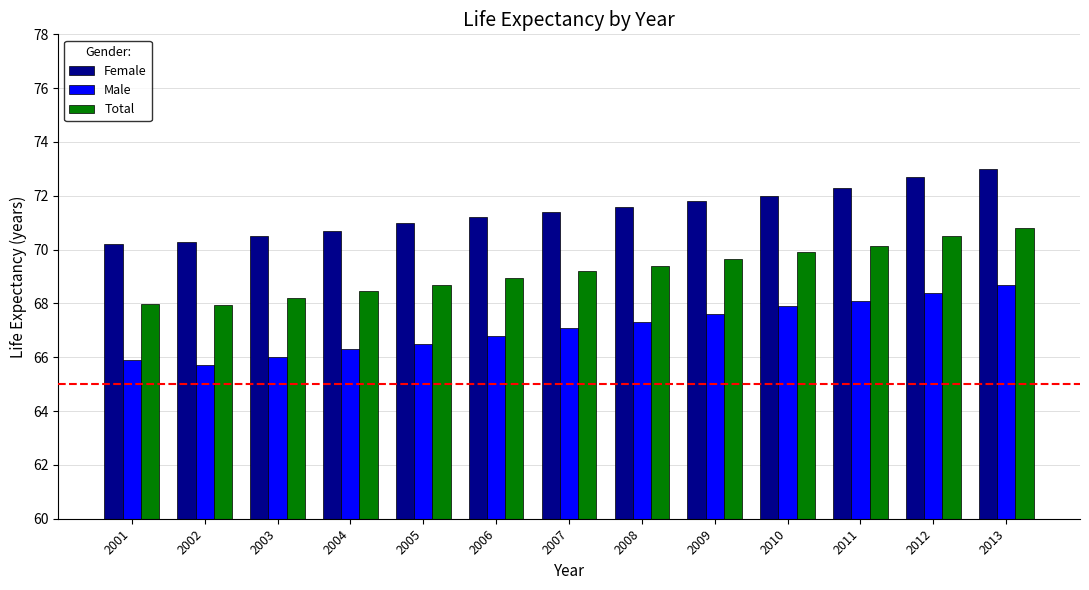

What are all the series names shown in the legend?

Female, Male, Total